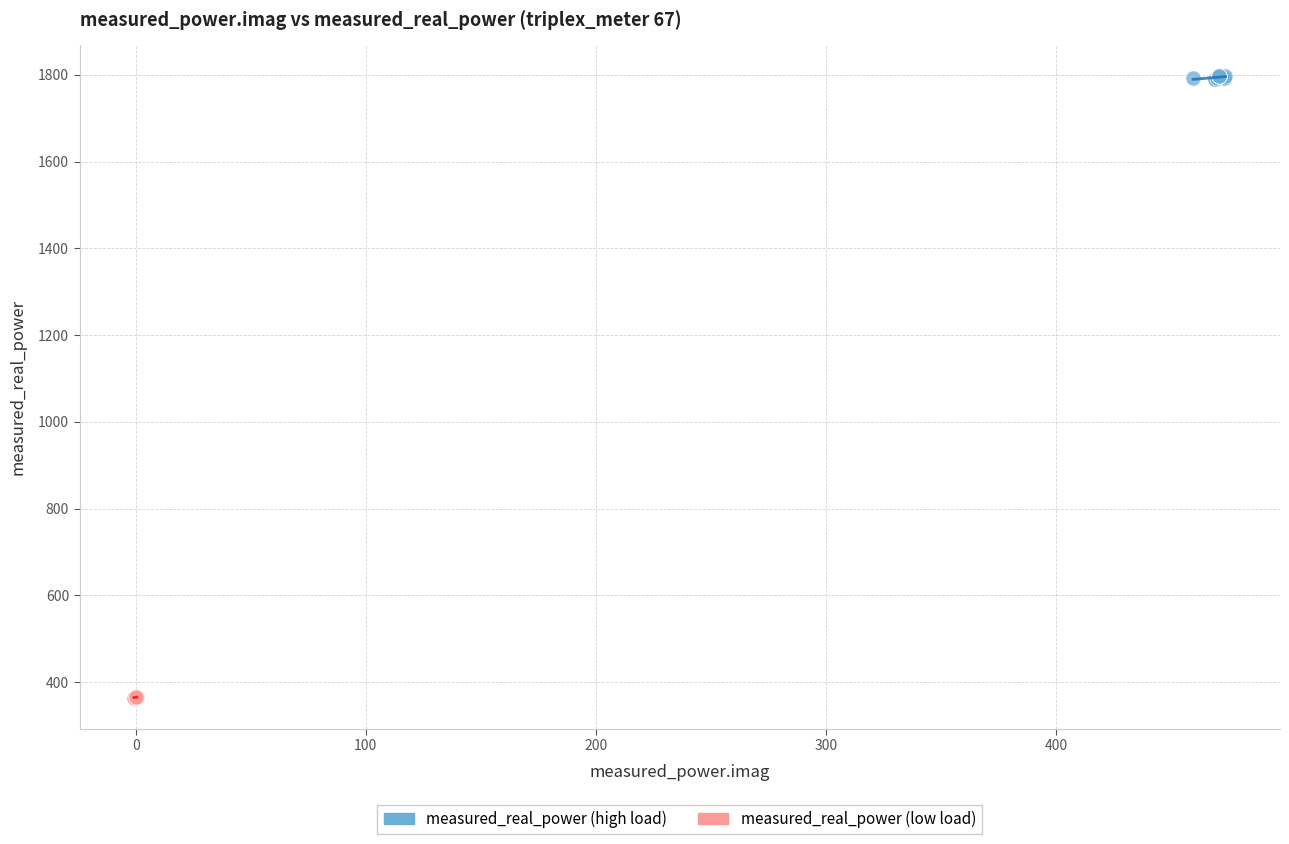

Which series reaches the minimum Y coordinate?

measured_real_power (low load)